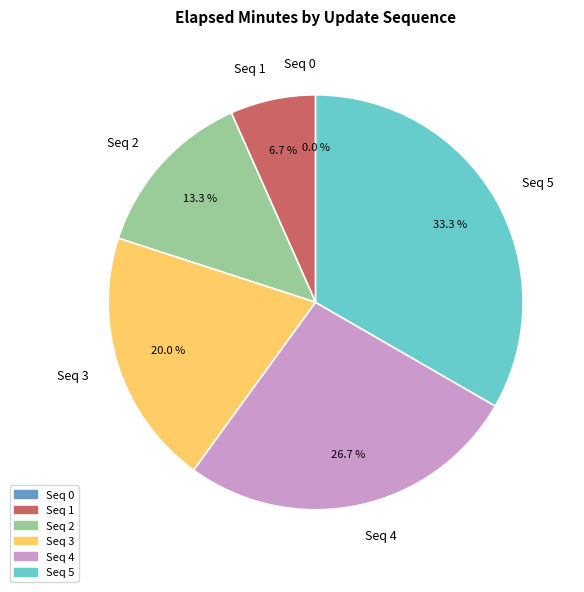

Count the number of slices in the pie.

6